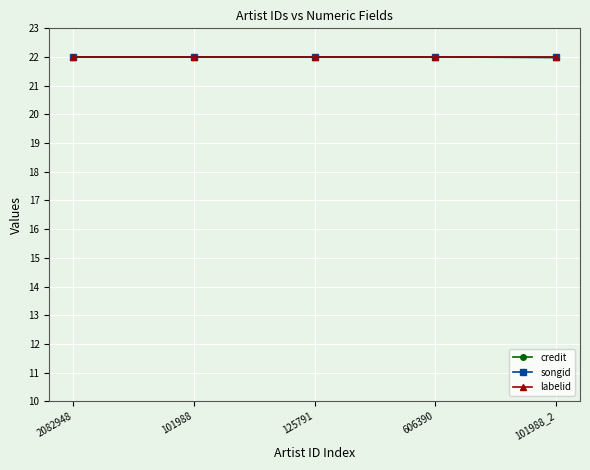

What is the sum of the labelid values at 606390 and 101988?

44.0